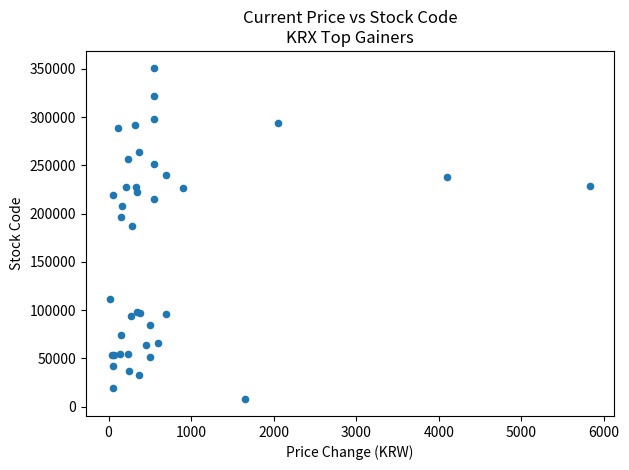

What Y value in the scatter plot is closest to 179360?

187420